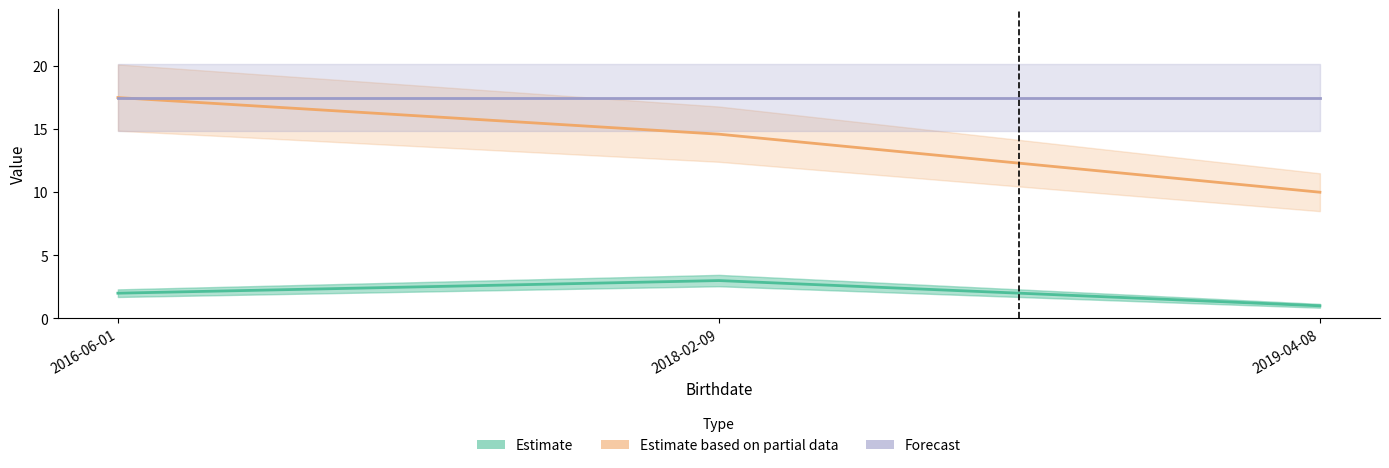

Reading left to right, extract all data points from this chart.

Estimate: 2016-06-01=2.0	2018-02-09=3.0	2019-04-08=1.0
Estimate based on partial data: 2016-06-01=17.5	2018-02-09=14.6	2019-04-08=10.0
Forecast: 2016-06-01=17.5	2018-02-09=17.5	2019-04-08=17.5